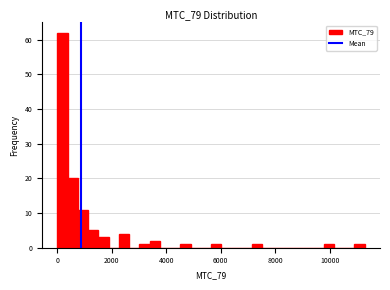

Around what value on the x-axis is the tallest bar? Give the approximate position of its centre, as read against the axis.

200